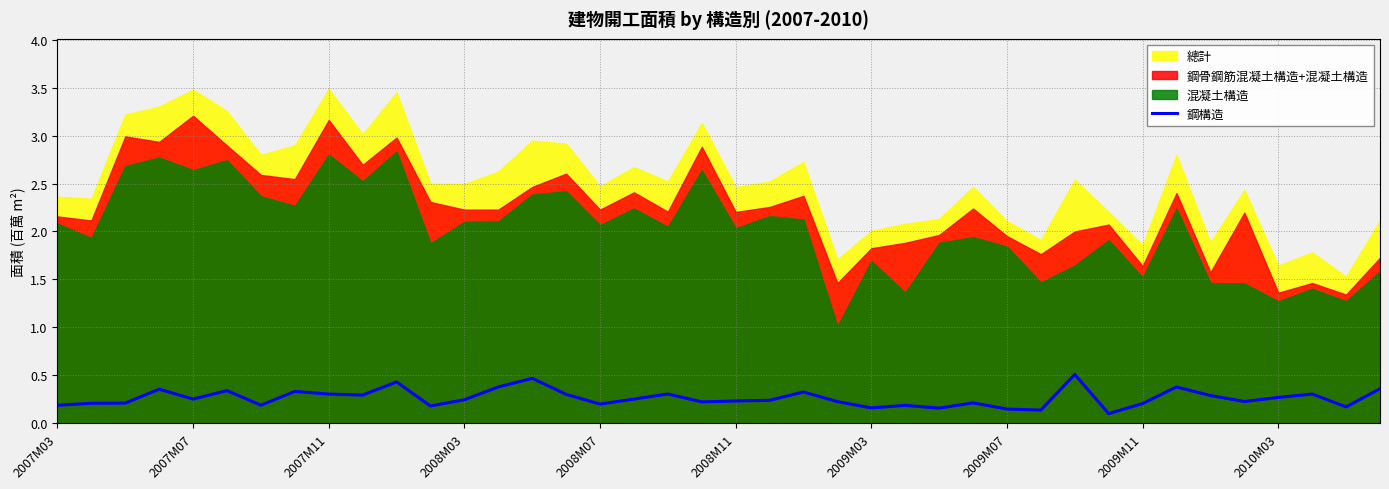

True or false: 鋼構造 has a value of 0.2 at 2007M03.

True